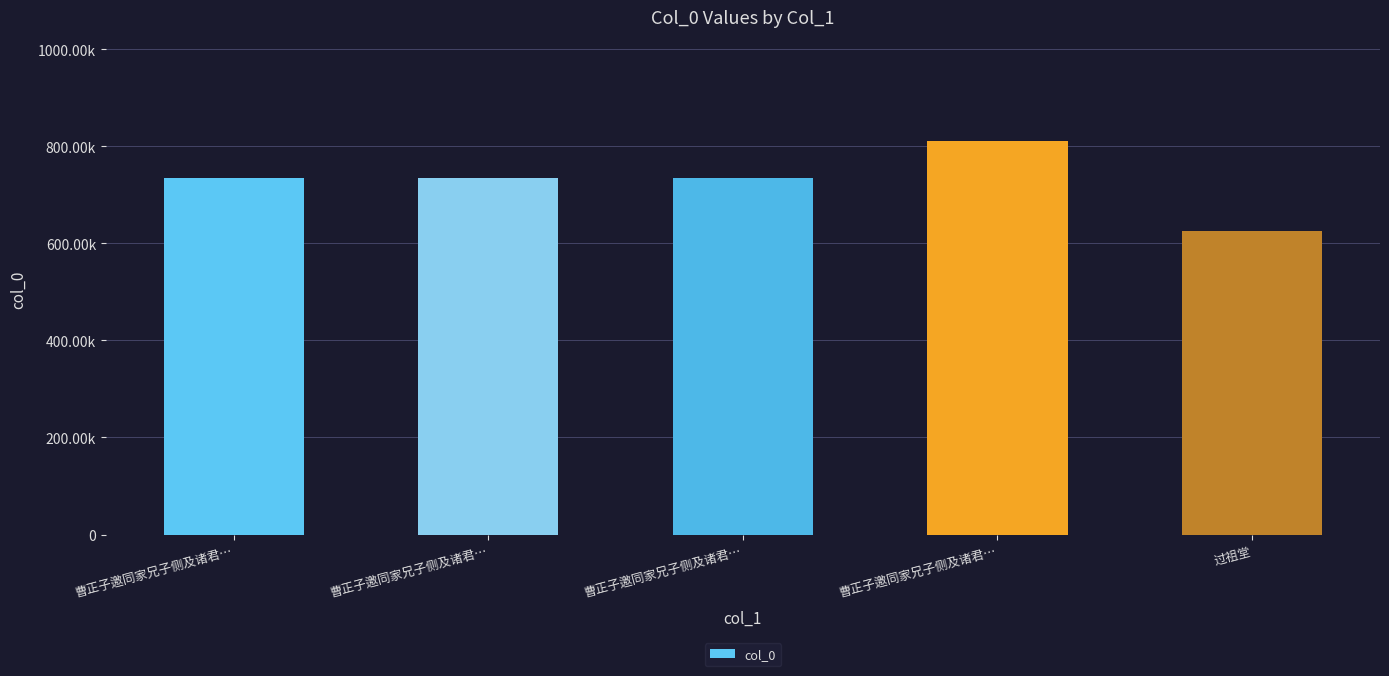

What is the average value?

727420